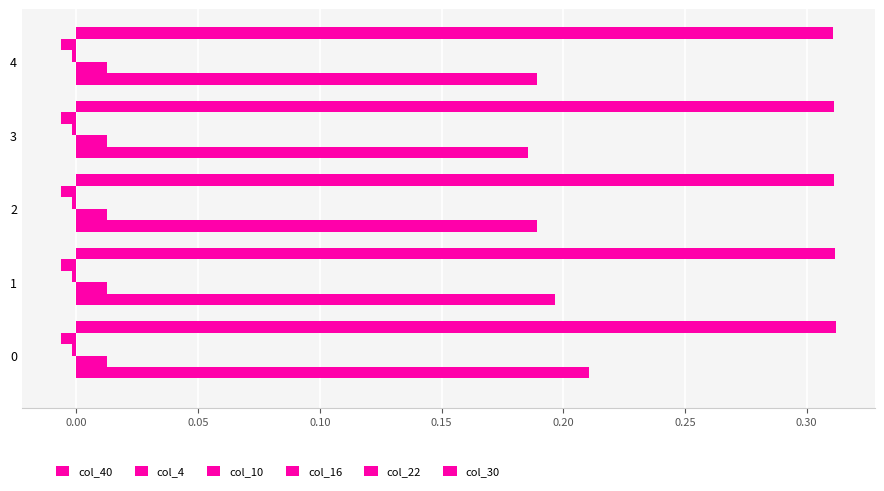

How many categories are shown in the chart?

5